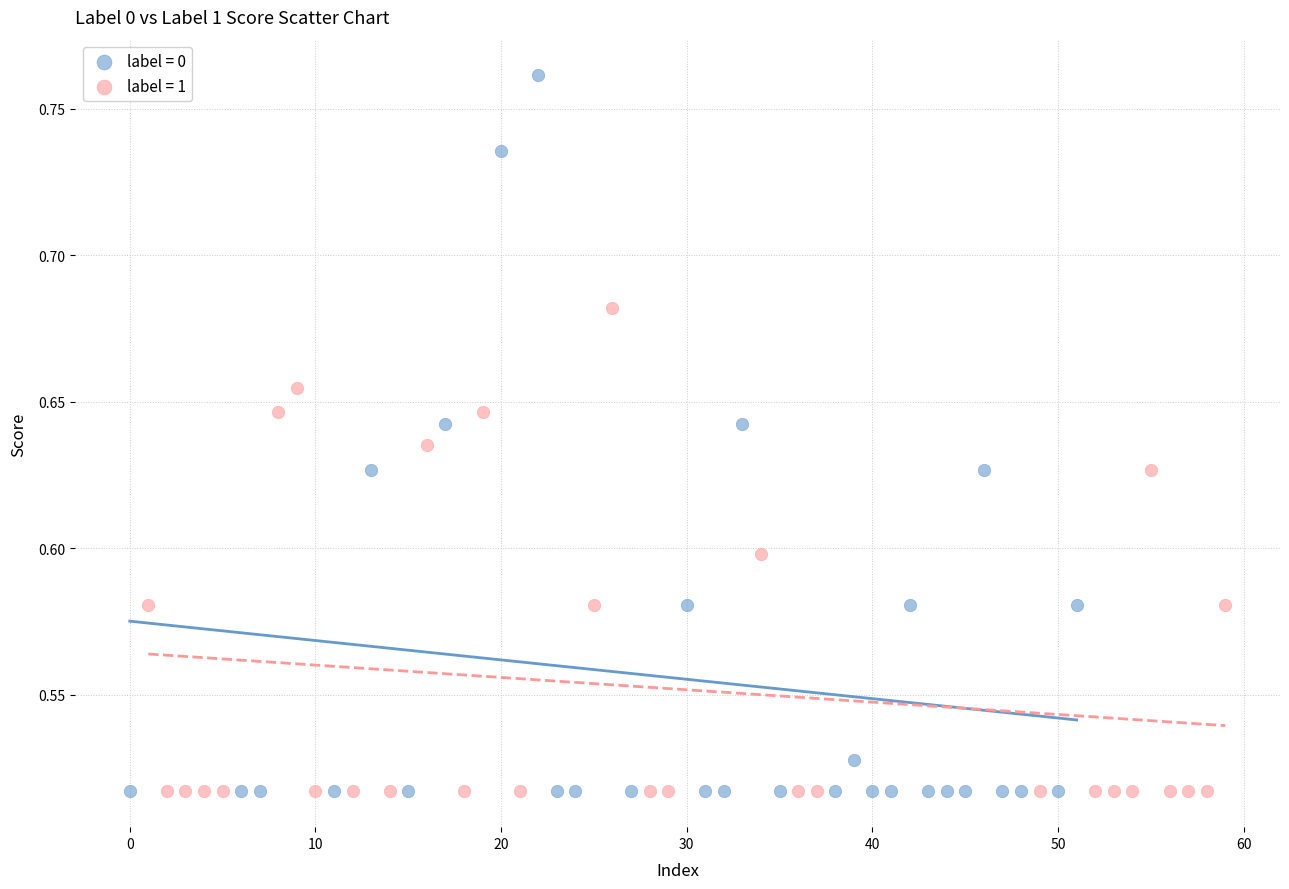

Which series has the largest Y range (max minus min)?

label = 0